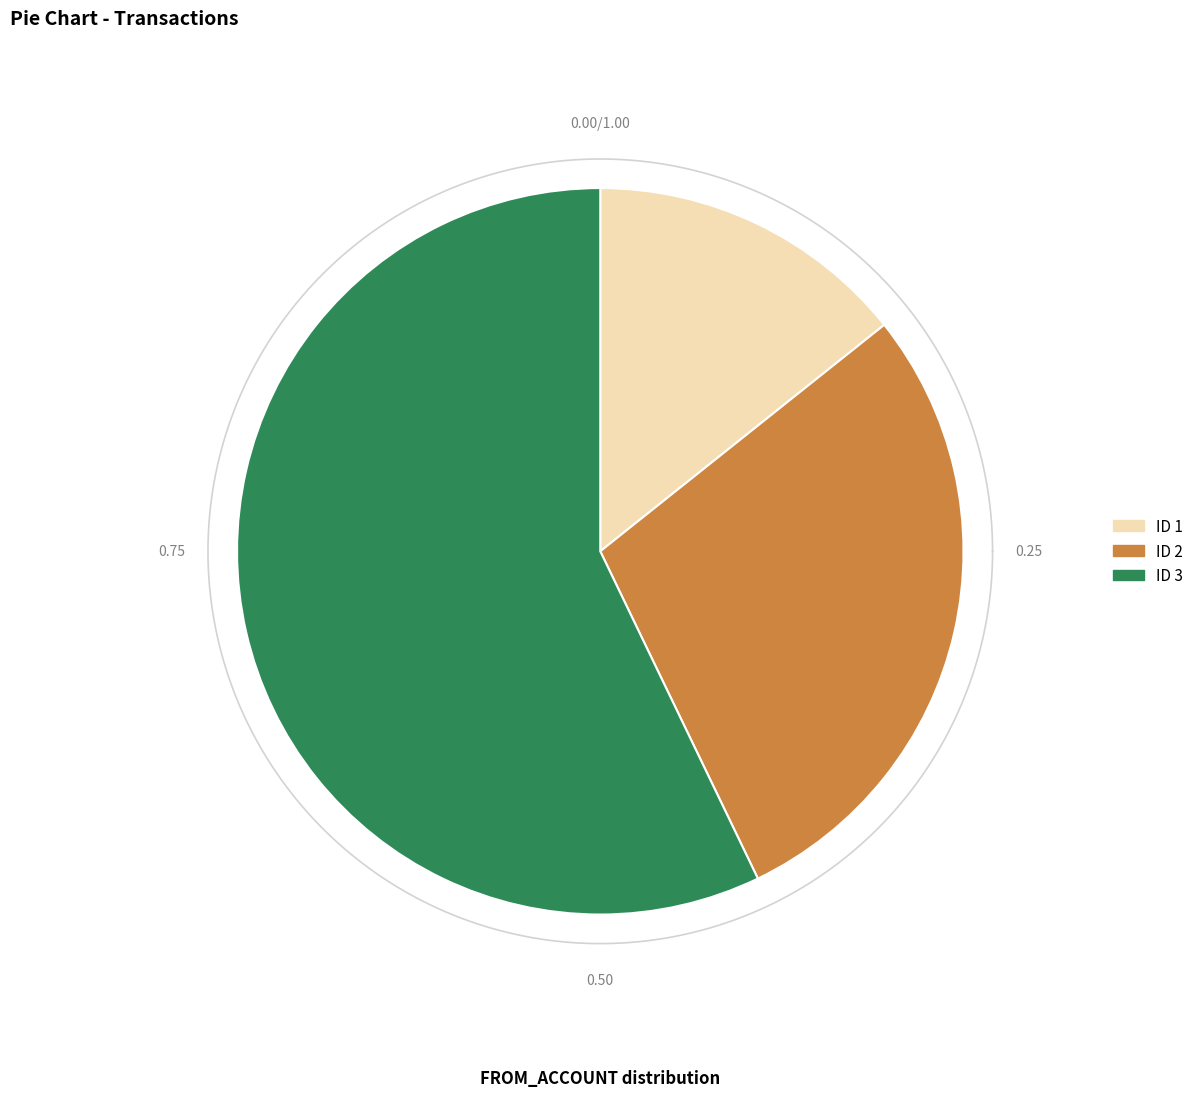

Between 2 and 1, which is larger?

2